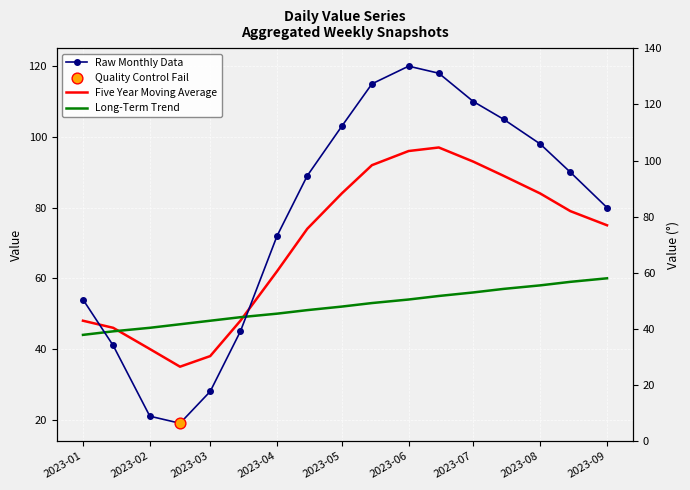

Which series contains the highest Y value?

Raw Monthly Data